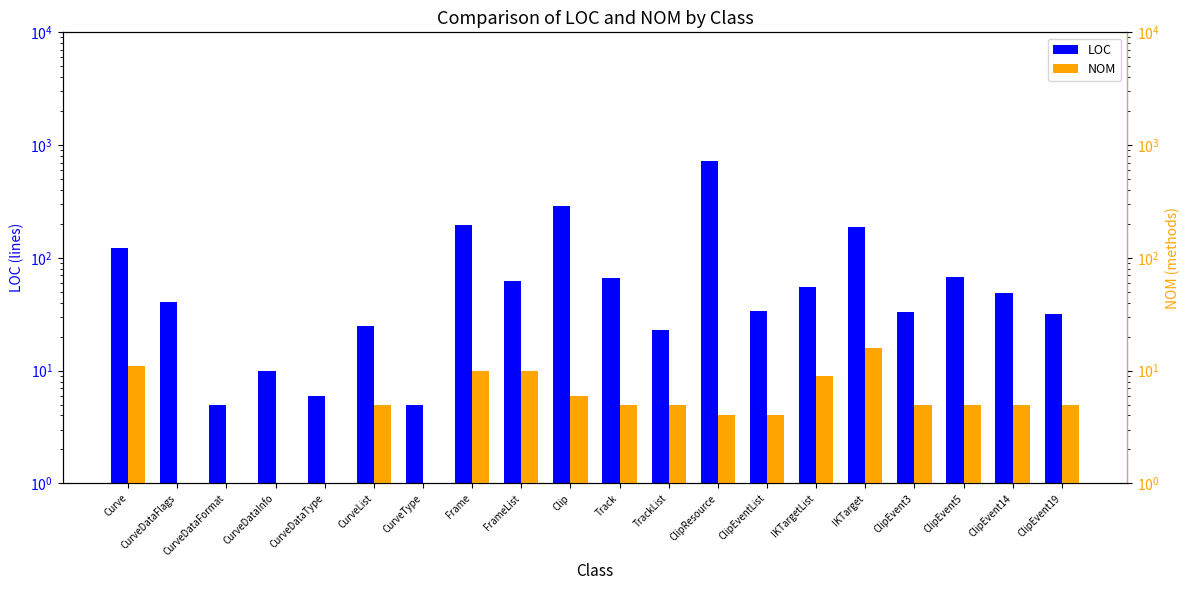

Reading left to right, list all the values displayed in this chart.

LOC: 123	41	5	10	6	25	5	194	62	291	66	23	716	34	55	186	33	68	49	32
NOM: 11	1	1	1	1	5	1	10	10	6	5	5	4	4	9	16	5	5	5	5